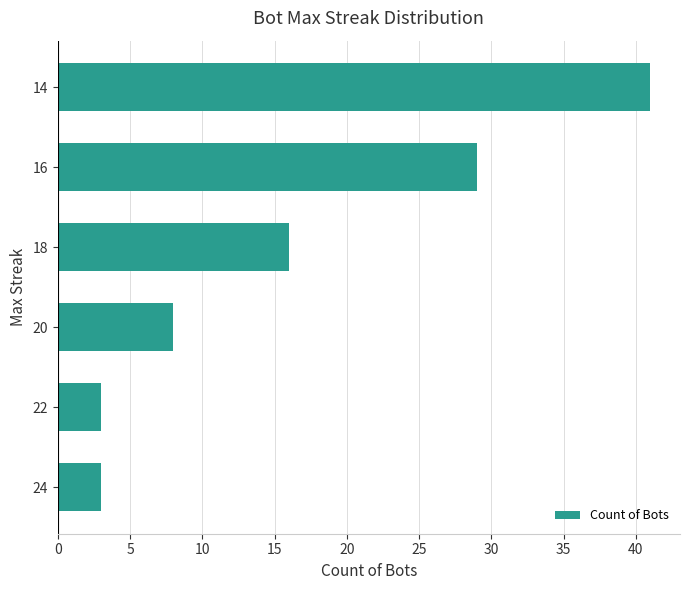

Which category has the highest value across all series?

14